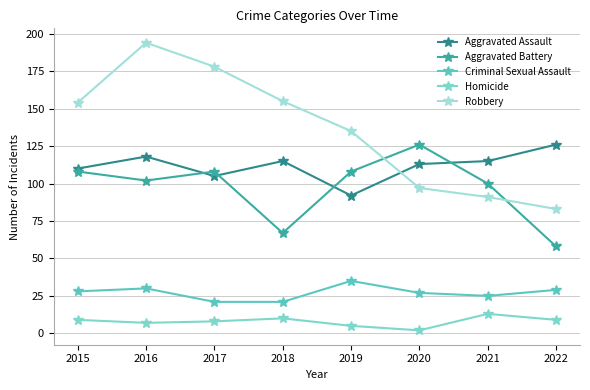

How many data points does each series have?

8